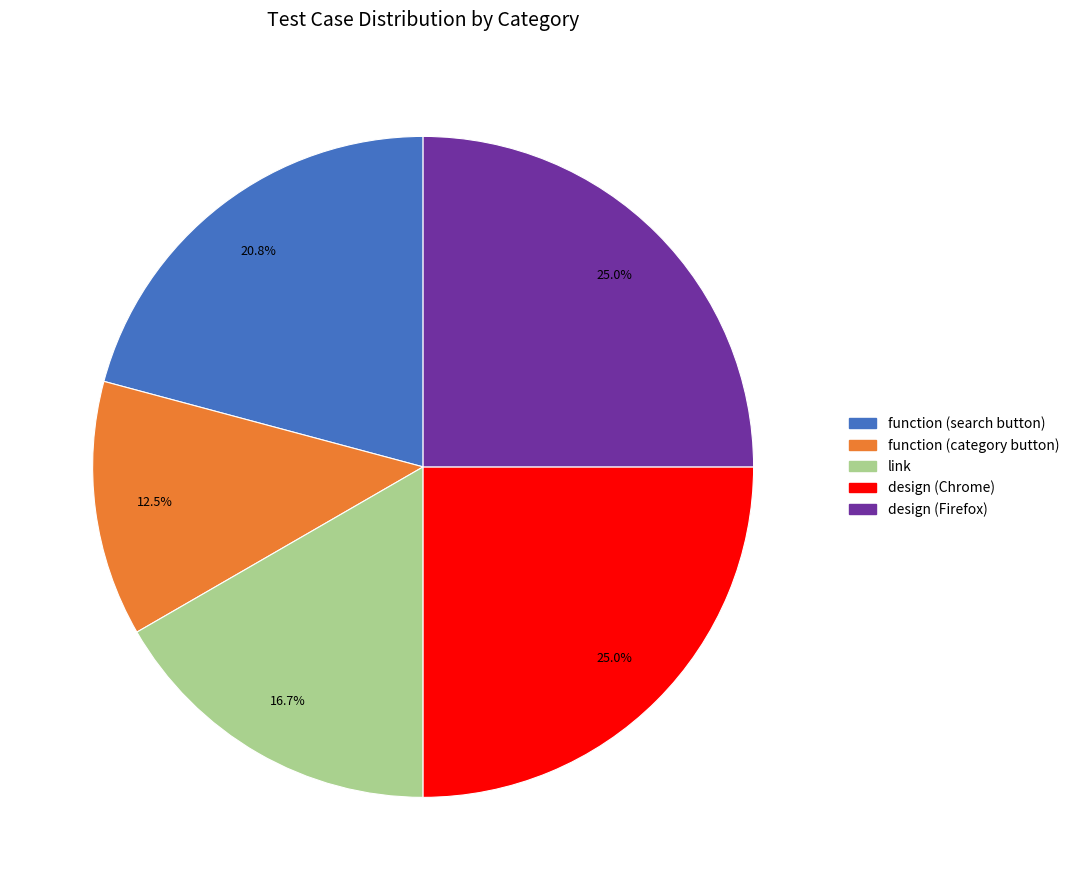

The design (Firefox) slice represents 25% of the pie. True or false?

True